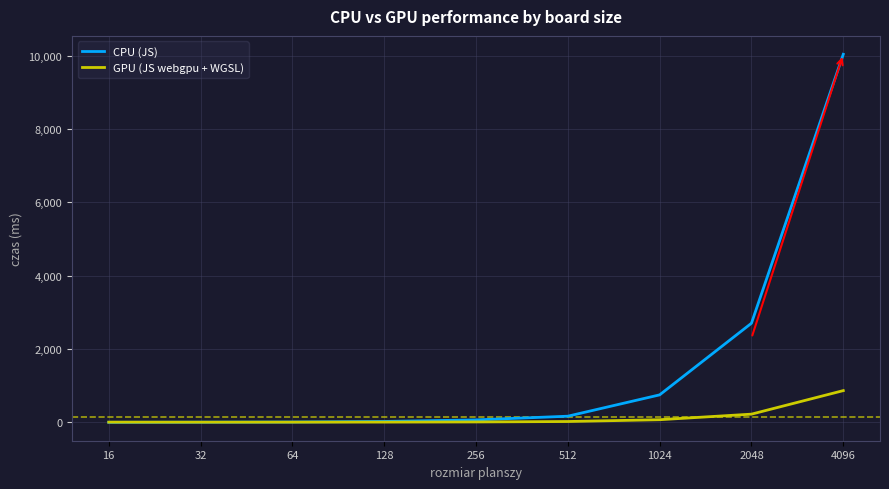

At which category does the chart reach its peak across all series?

4096